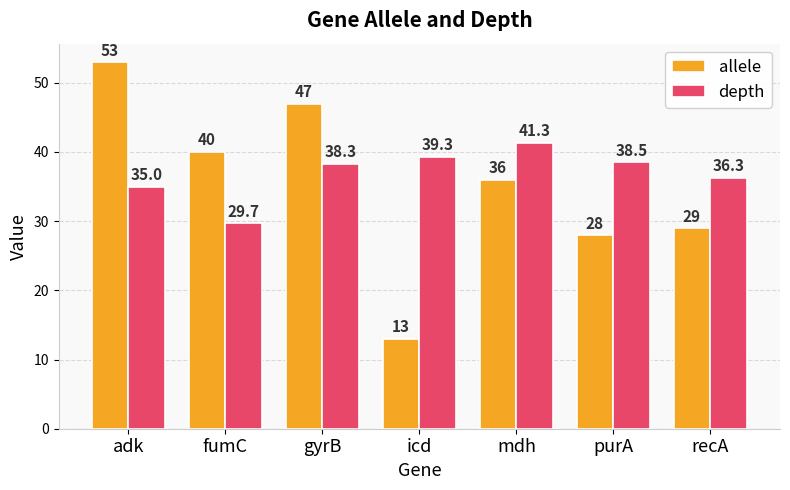

How many bars are there in total?

14